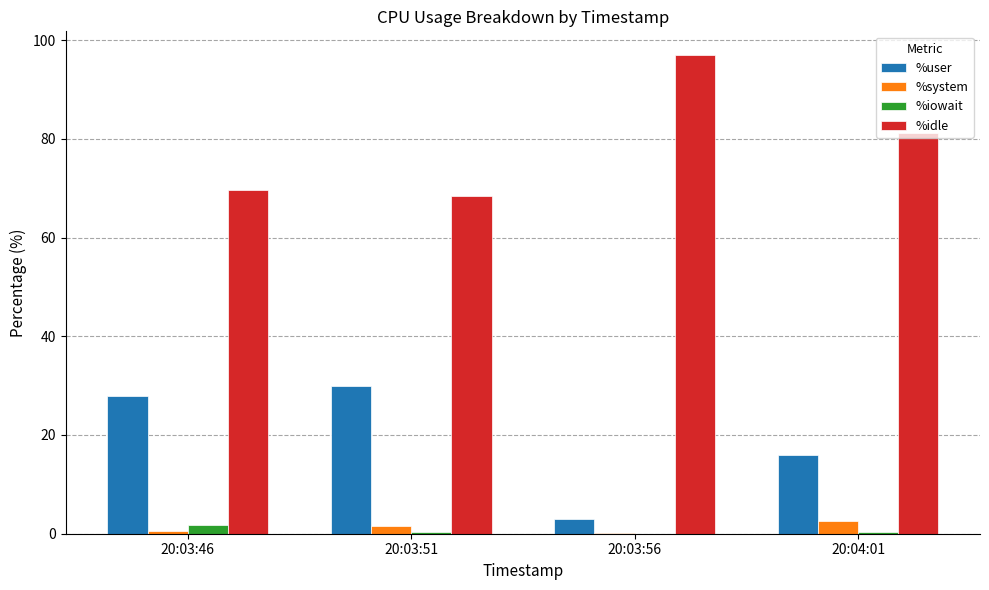

How many series are shown in this chart?

4